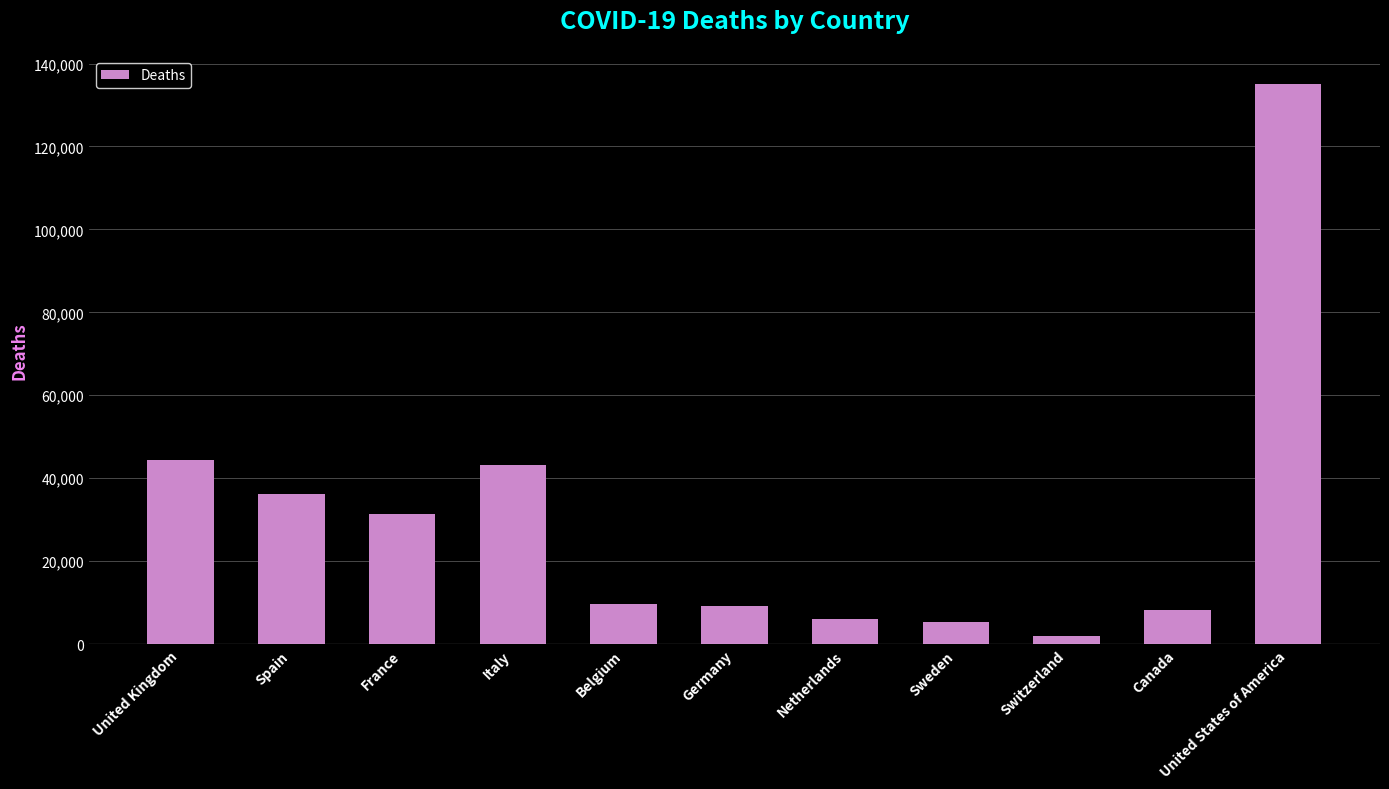

The chart shows a value of 8147.8 at Canada. True or false?

True